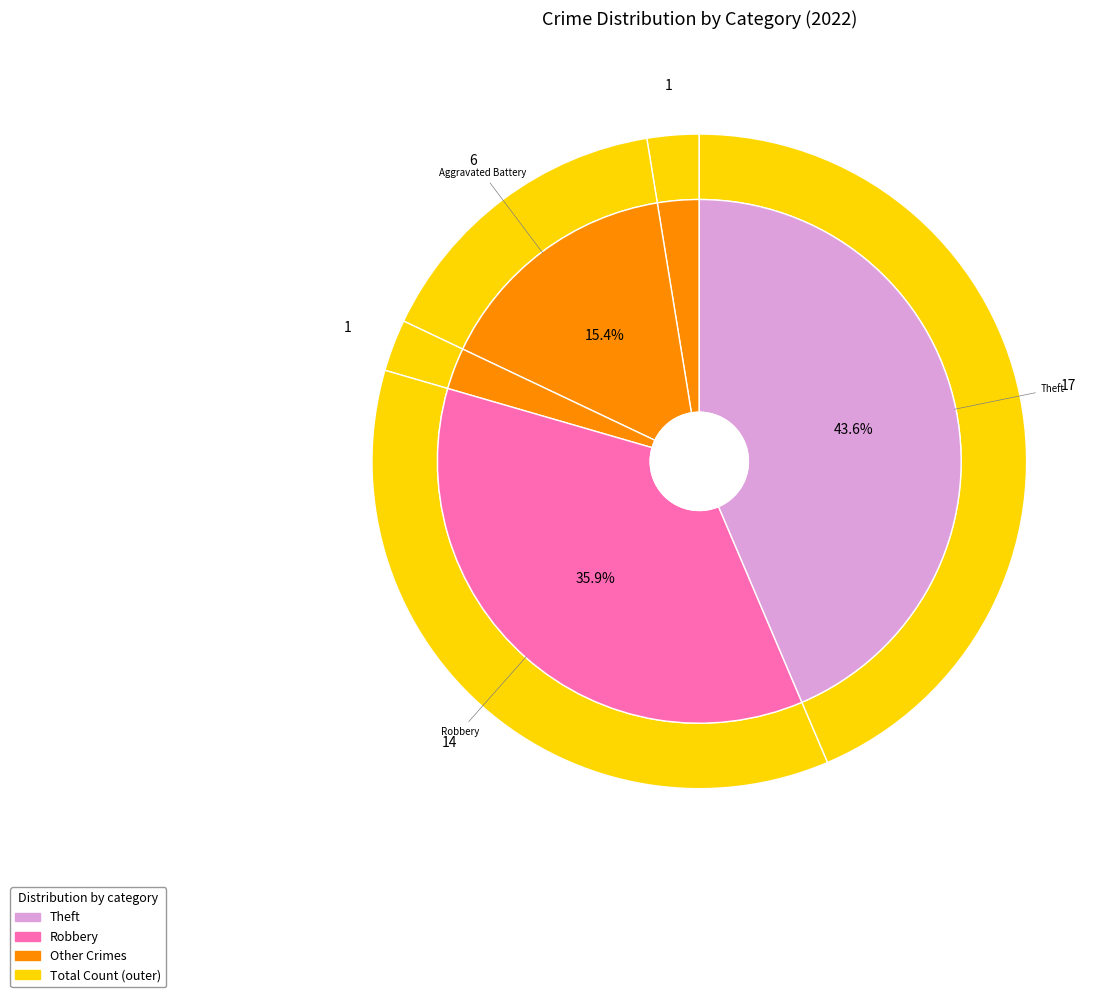

Does any single category account for the majority?

No